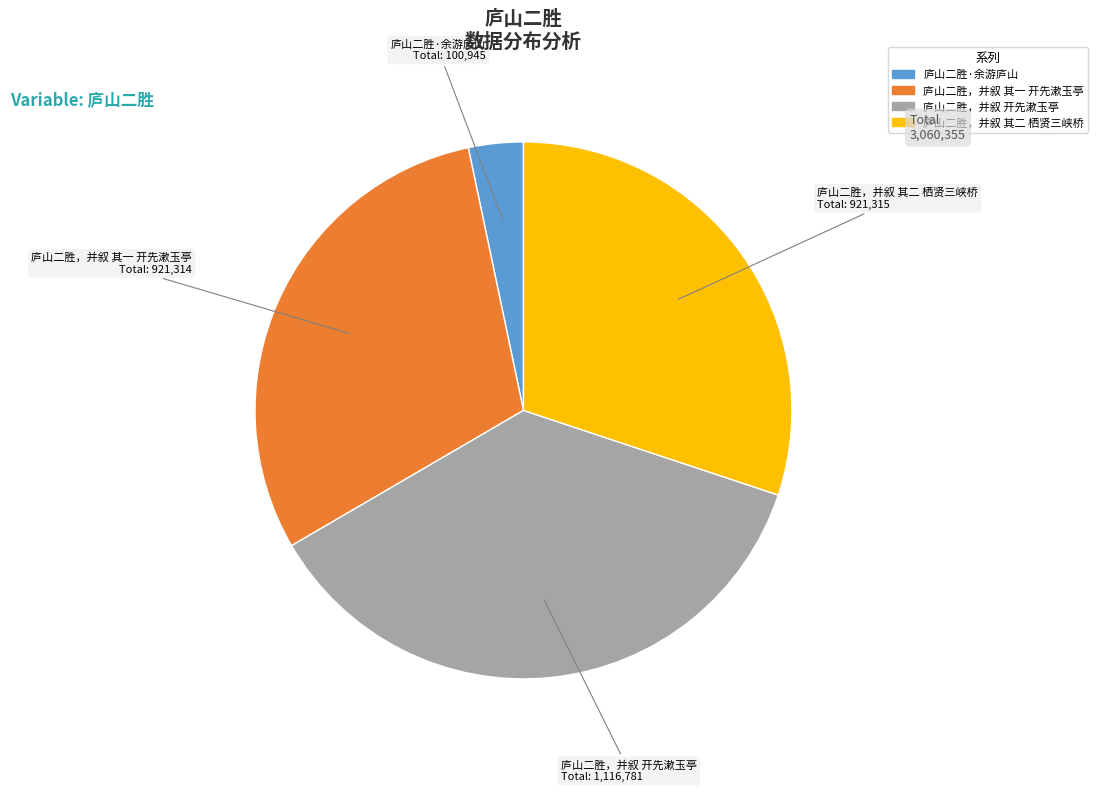

Is there any slice that represents more than half of the pie?

No